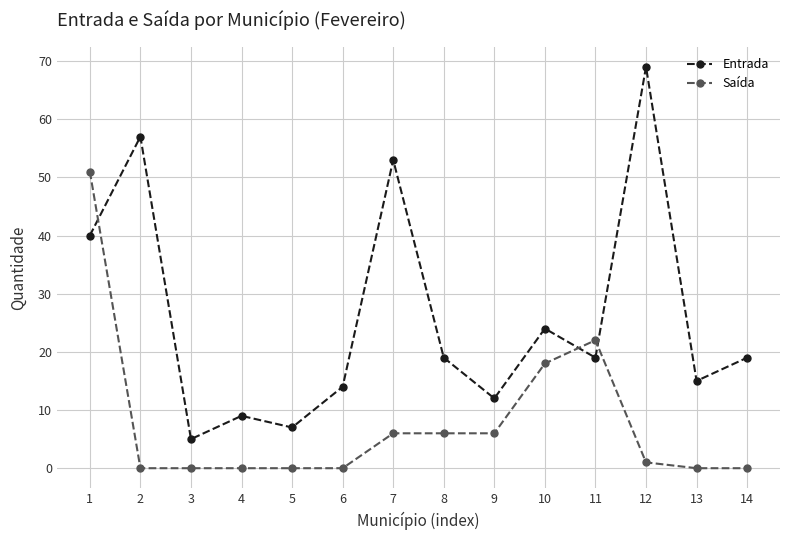

Which category has the lowest value in the Entrada series?

3